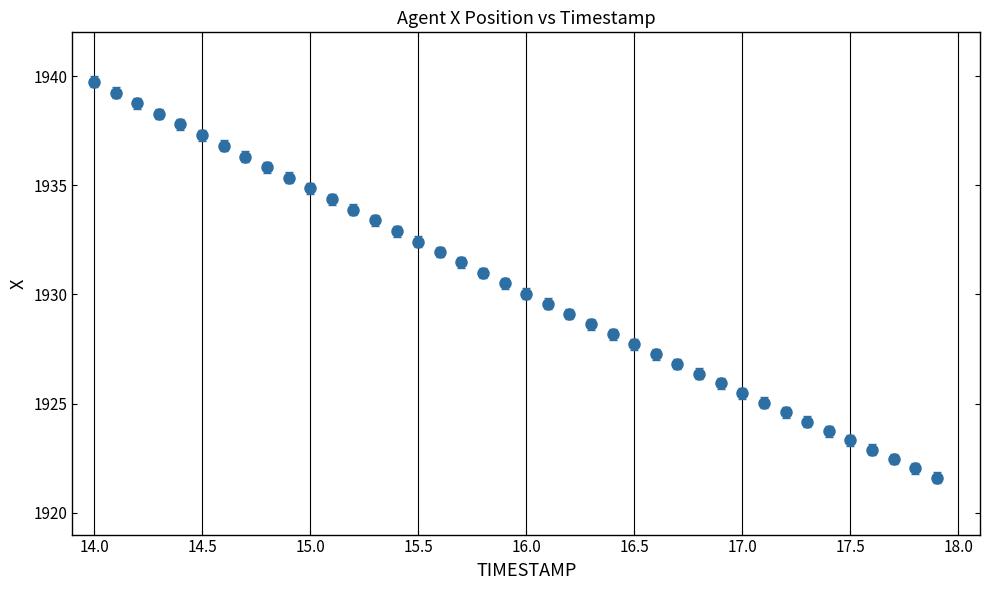

What is the greatest value displayed?

1939.7